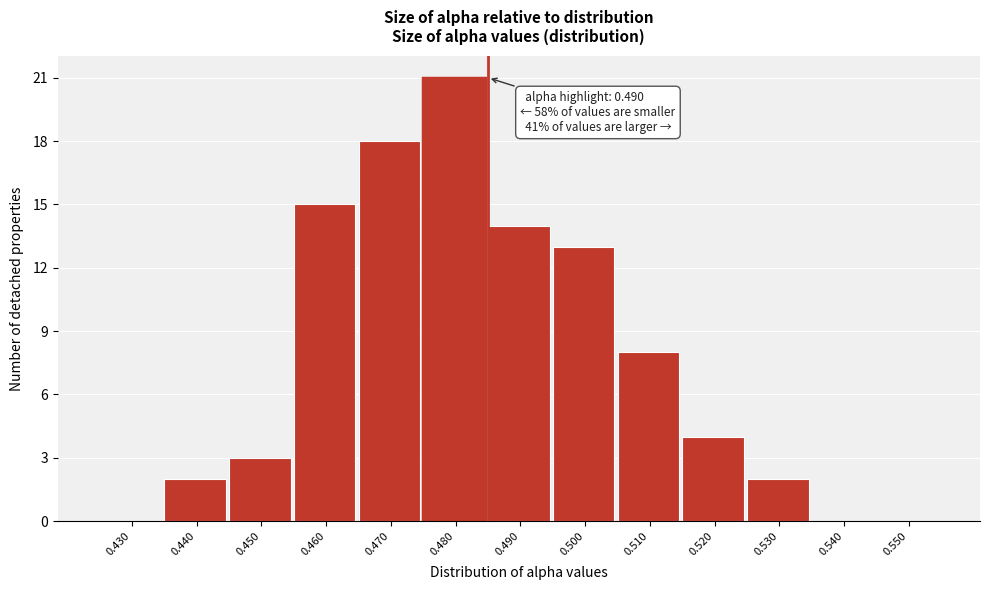

Reading right to left, transcribe all the data shown in this chart.

0.550=0	0.540=0	0.530=2	0.520=4	0.510=8	0.500=13	0.490=14	0.480=21	0.470=18	0.460=15	0.450=3	0.440=2	0.430=0